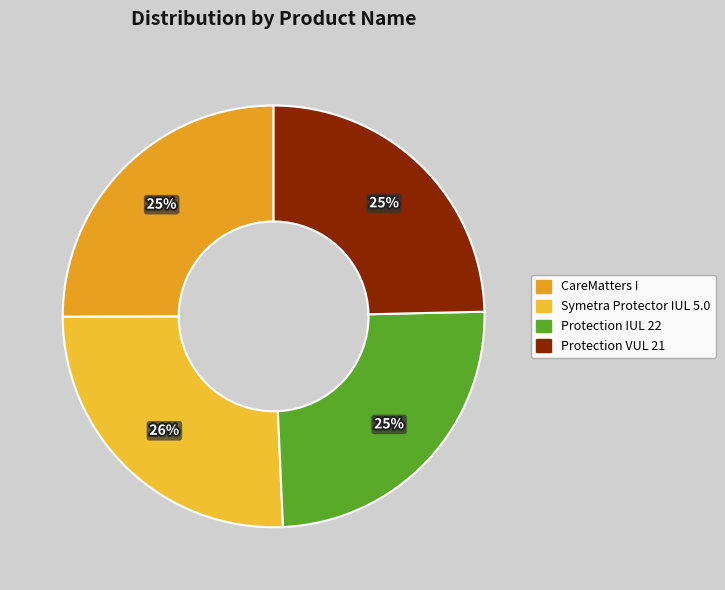

Count the number of slices in the pie.

4